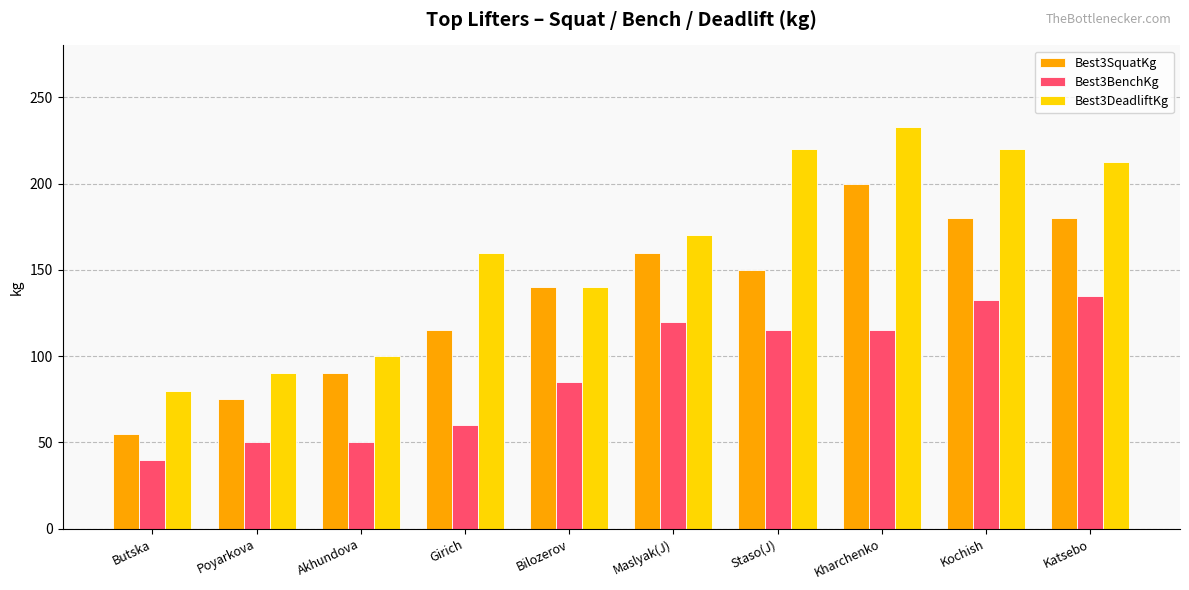

Which series has the largest range (max minus min)?

Best3DeadliftKg